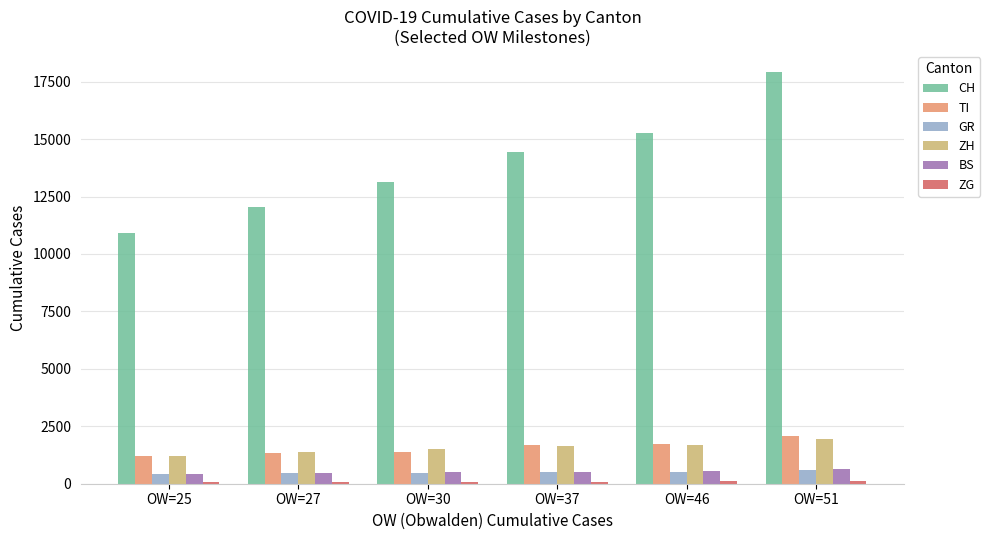

At which category does the chart reach its peak across all series?

OW=51